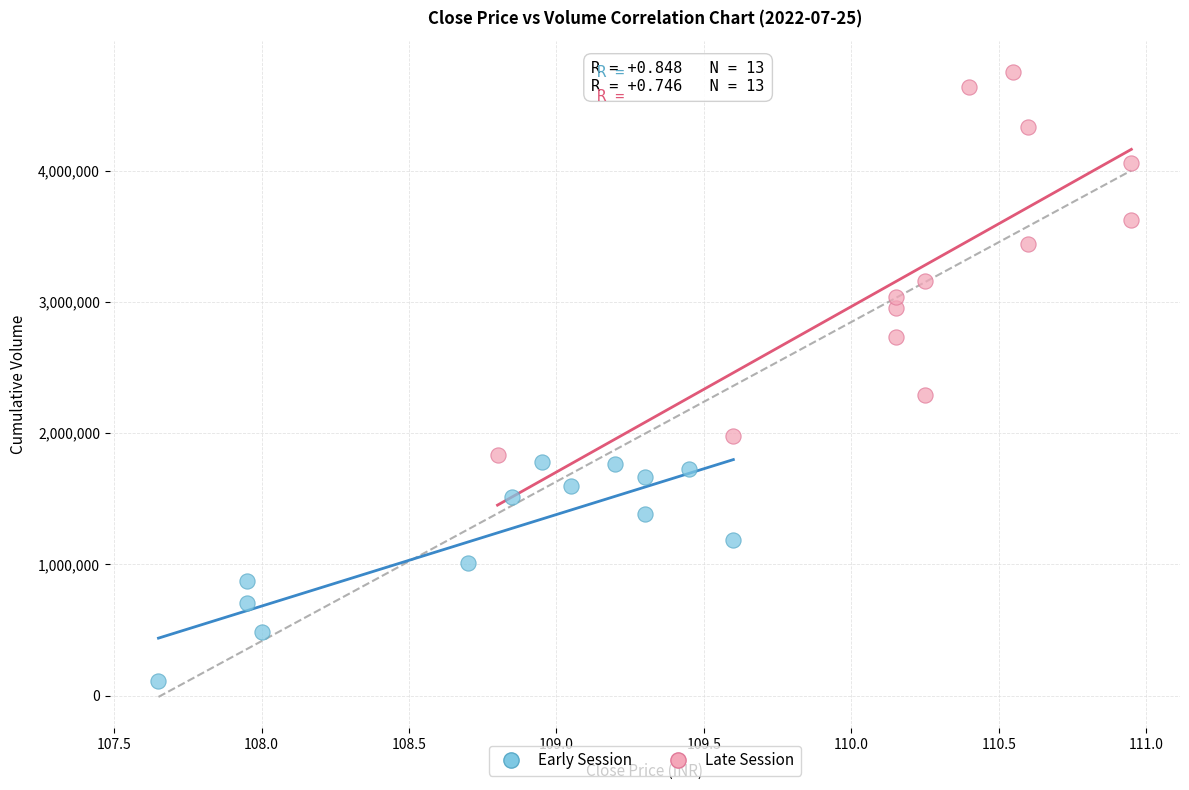

Which series contains the lowest Y value?

Early Session